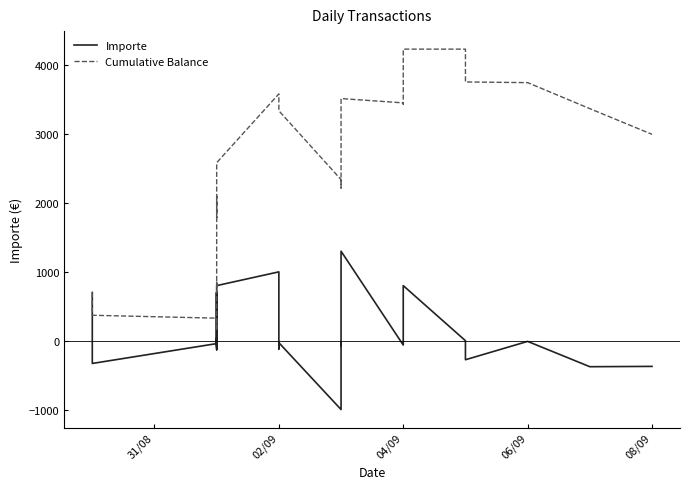

Reading left to right, transcribe all the data shown in this chart.

Importe: 700.0	-330.6	-42.0	-131.3	39.9	-8.5	-58.8	700.0	-100.0	-20.0	700.0	650.0	-64.0	-64.0	-62.7	-64.9	-10.8	-27.0	-20.0	800.0	1000.0	-119.5	-34.8	-34.8	-27.5	-29.2	-1000.0	-26.6	-26.5	-69.2	1300.0	-63.0	-19.1	800.0	-0.1	-200.0	-276.6	-10.0	-377.8	-373.1
Cumulative Balance: 700.0	369.4	327.4	196.2	236.1	227.6	168.8	868.8	768.8	748.8	1448.8	2098.8	2034.8	1970.8	1908.2	1843.2	1832.5	1805.5	1785.5	2585.5	3585.5	3466.0	3431.2	3396.4	3368.8	3339.7	2339.7	2313.0	2286.5	2217.4	3517.4	3454.3	3435.2	4235.2	4235.1	4035.1	3758.6	3748.6	3370.8	2997.7